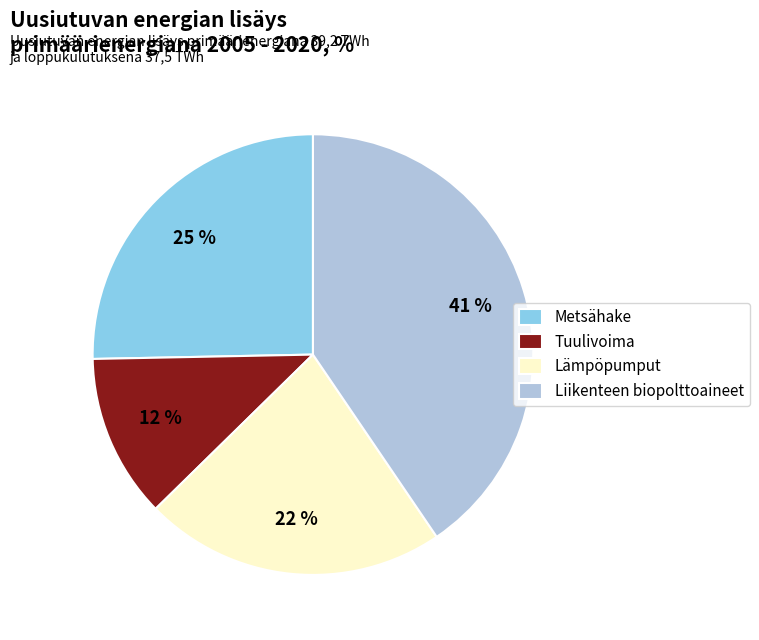

How many segments does this pie chart have?

4